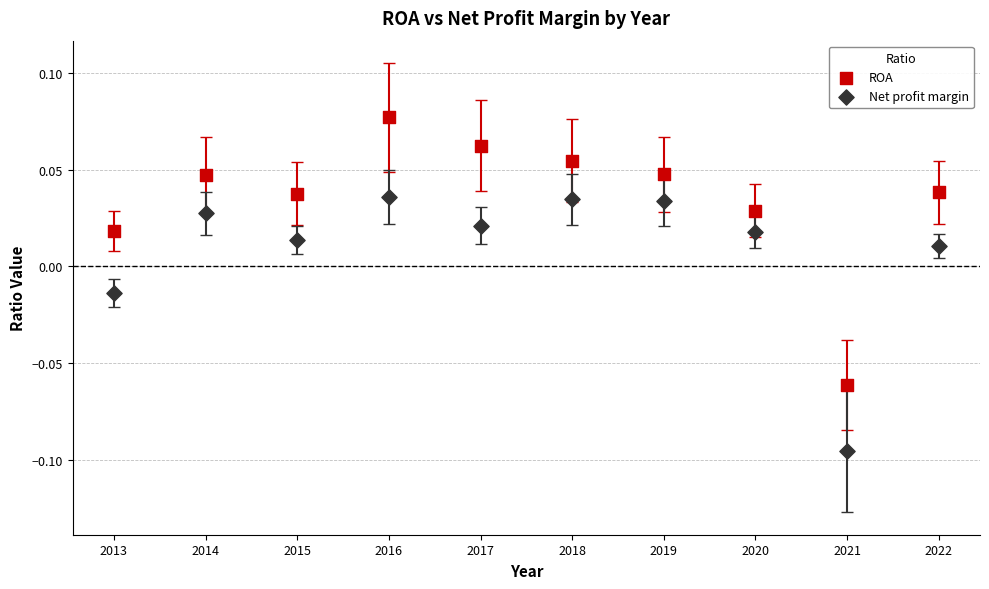

Which series has the largest Y range (max minus min)?

ROA